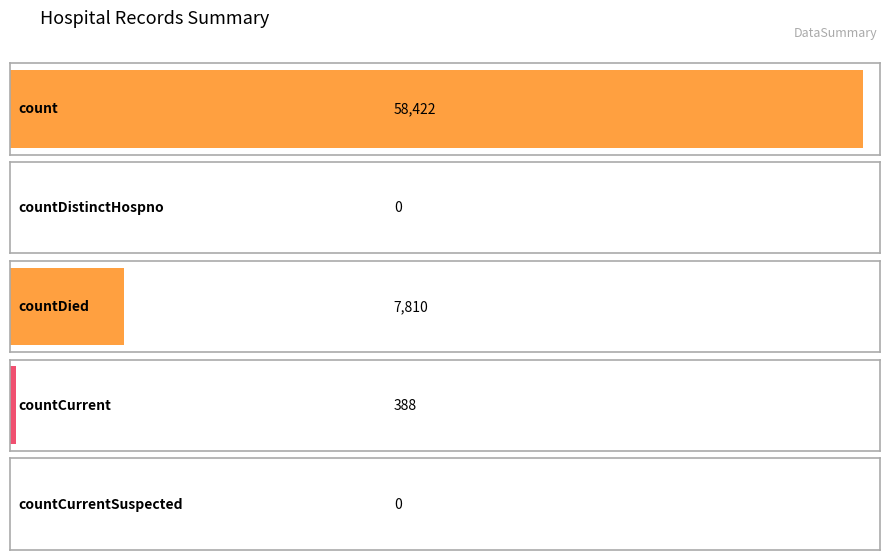

What is the label of the 1st bar from the right?

countCurrentSuspected